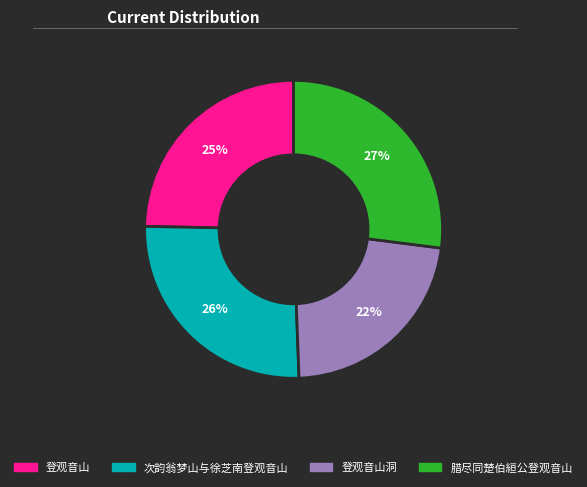

To the nearest percent, what is the average slice percentage?

25%